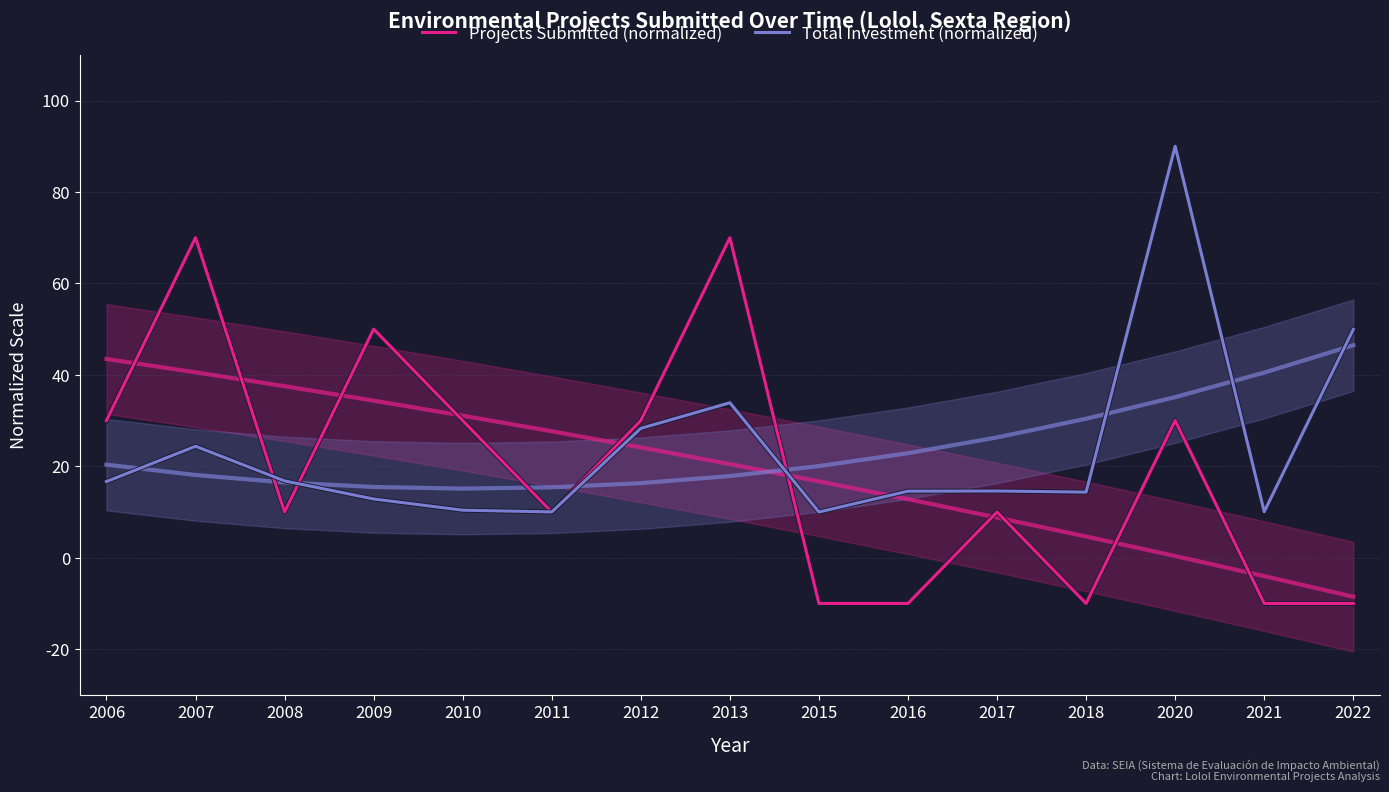

Is the value of Total Investment (normalized) at 2006 greater than the value of Projects Submitted (normalized) at 2013?

No